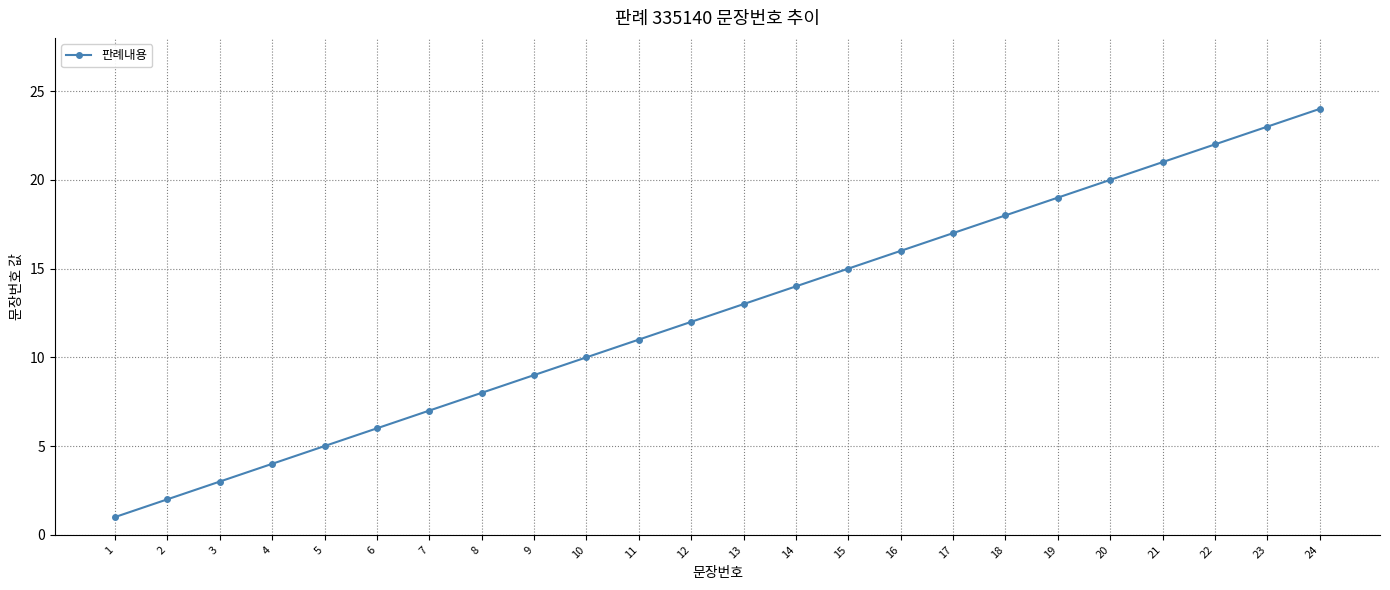

The chart shows a value of 4 at 4. True or false?

True